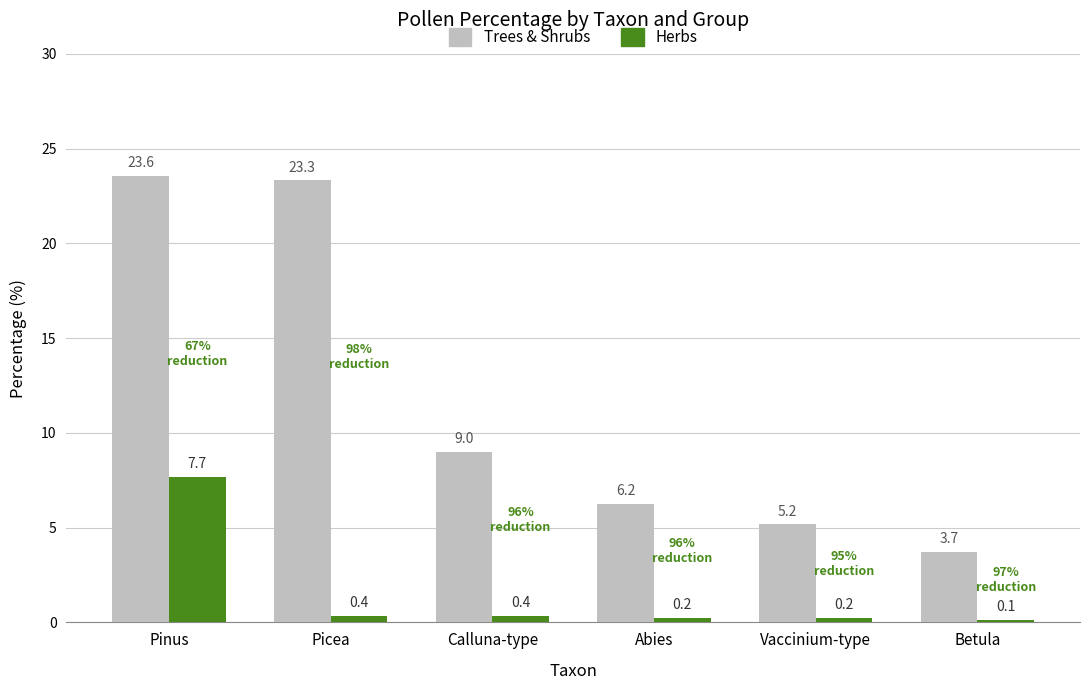

The Trees & Shrubs series shows 7.3 at Picea. True or false?

False